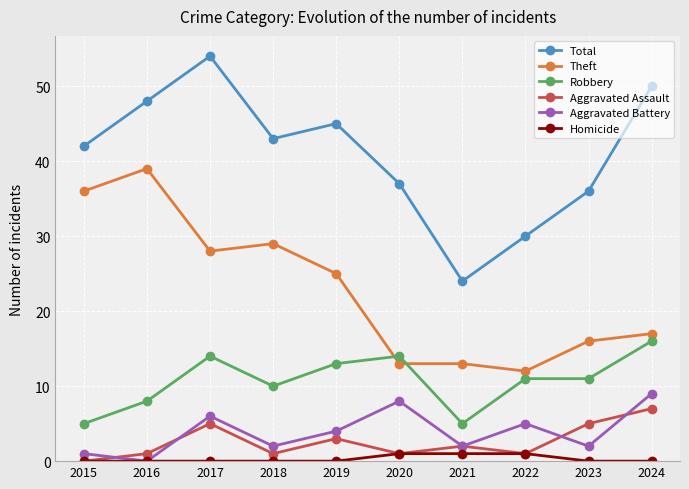

True or false: Aggravated Battery has more than 1 interior local peaks.

True